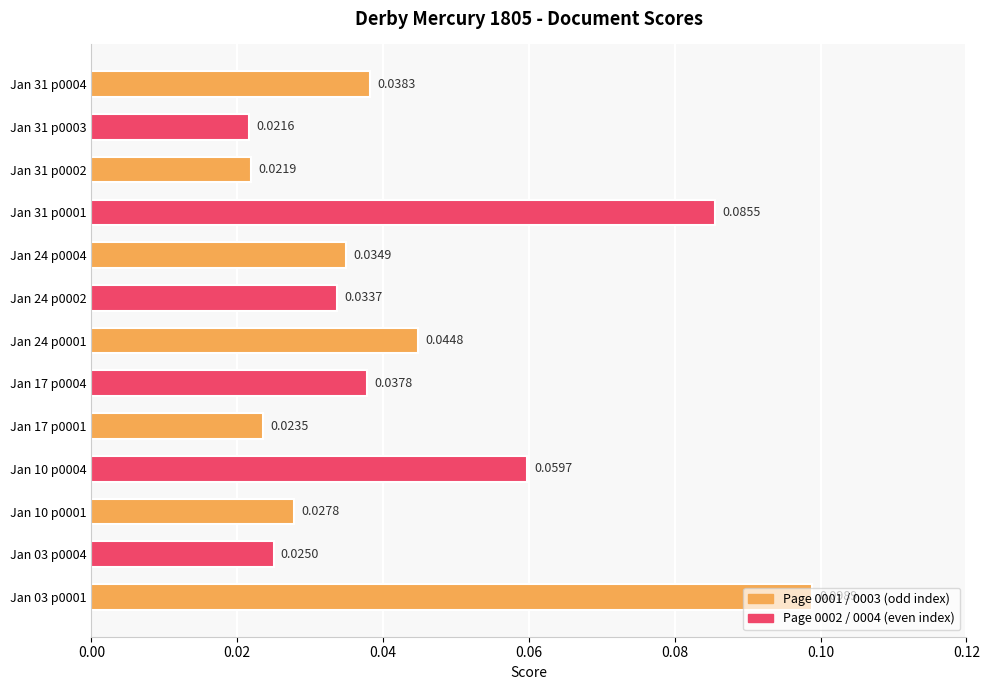

What is the change in value from Jan 03 p0004 to Jan 31 p0001?

+0.1